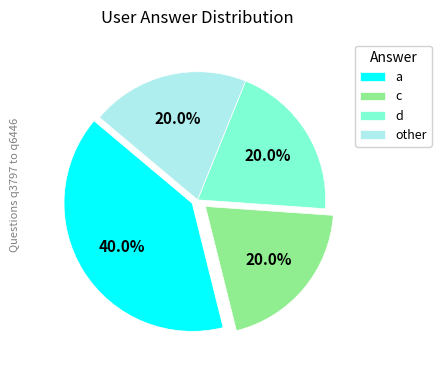

Does a represent more than half of the total?

No